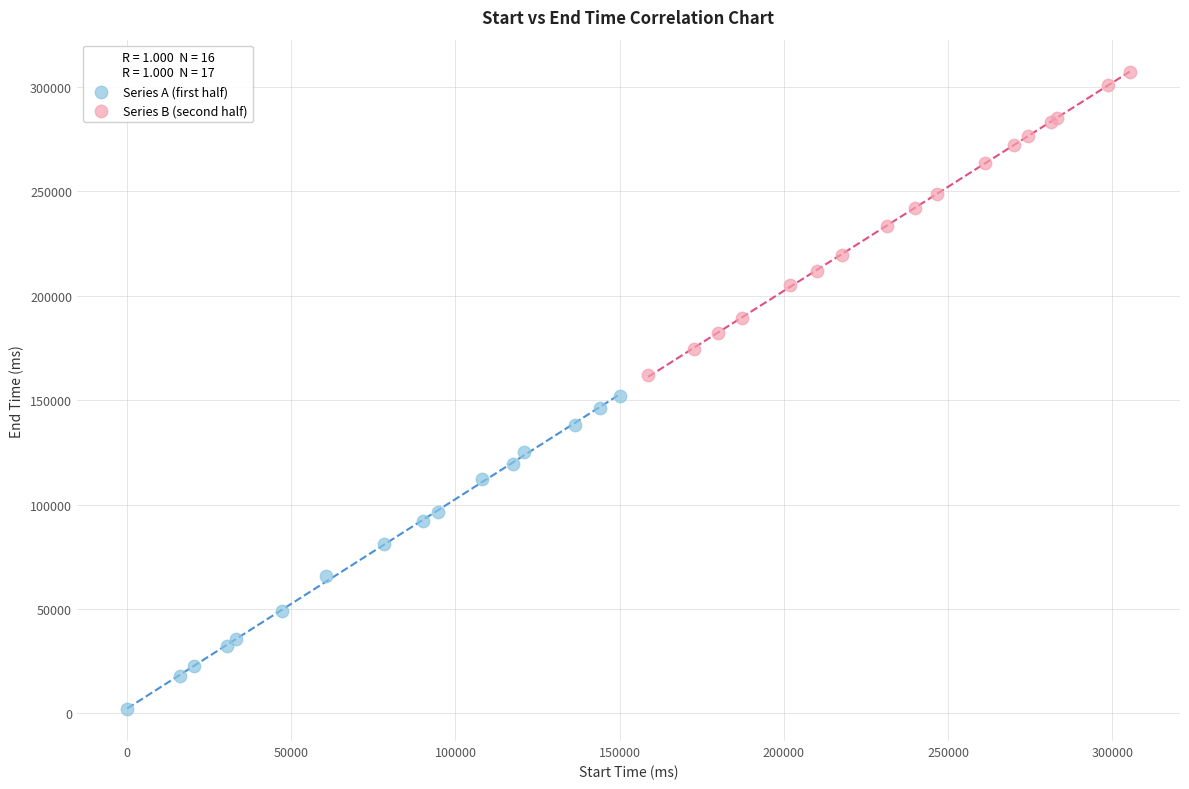

Which series contains the lowest Y value?

Series A (first half)